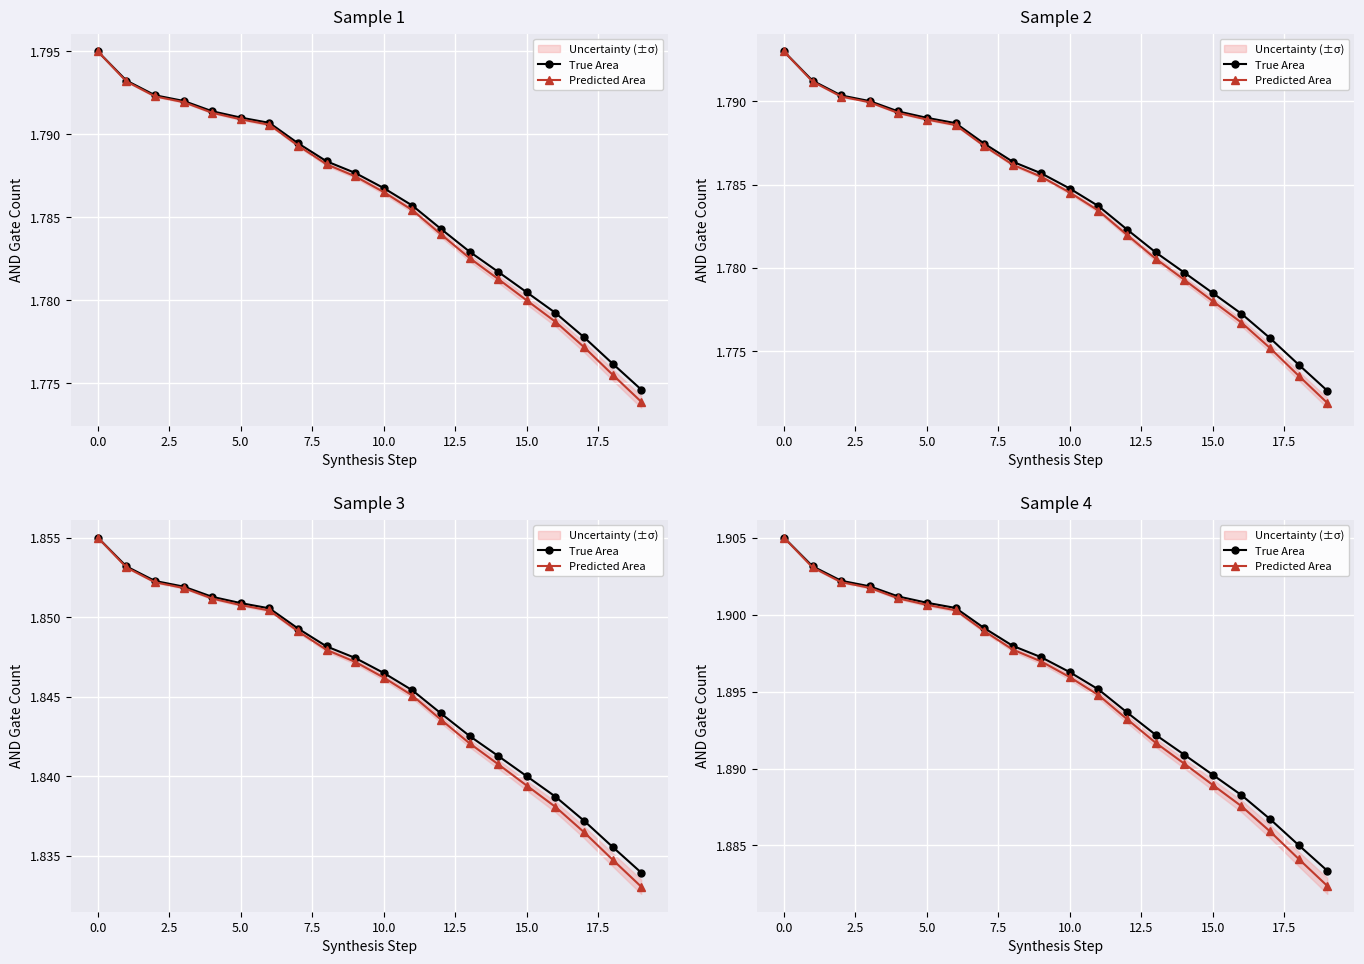

True or false: Predicted Area and True Area intersect in this chart.

False